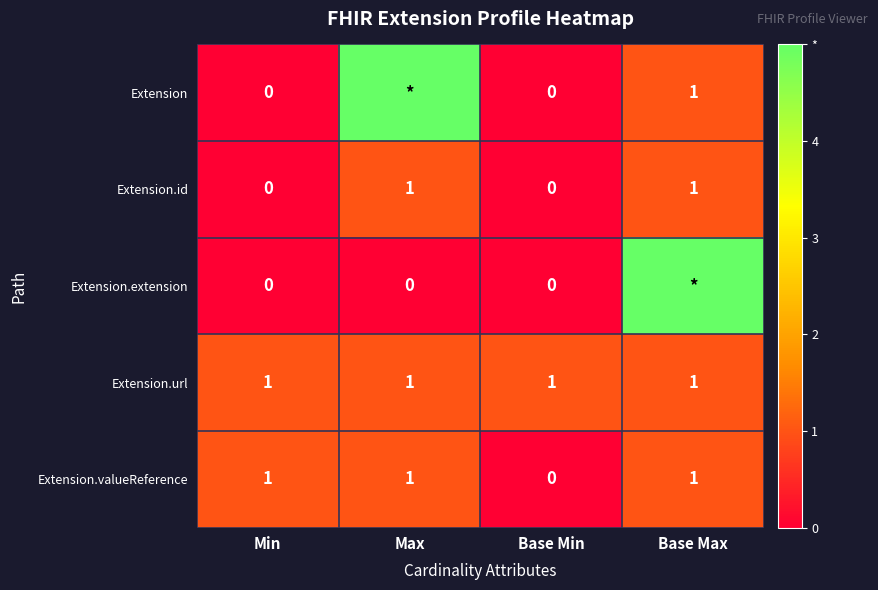

The value of Extension at Base Max is 0. True or false?

False